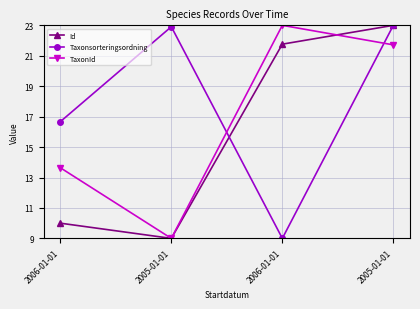

Reading left to right, what are all the values shown in this chart?

Id: 2006-01-01=10.0	2005-01-01=9.0	2006-01-01=21.8	2005-01-01=23.0
Taxonsorteringsordning: 2006-01-01=16.7	2005-01-01=22.9	2006-01-01=9.0	2005-01-01=23.0
TaxonId: 2006-01-01=13.6	2005-01-01=9.0	2006-01-01=23.0	2005-01-01=21.7